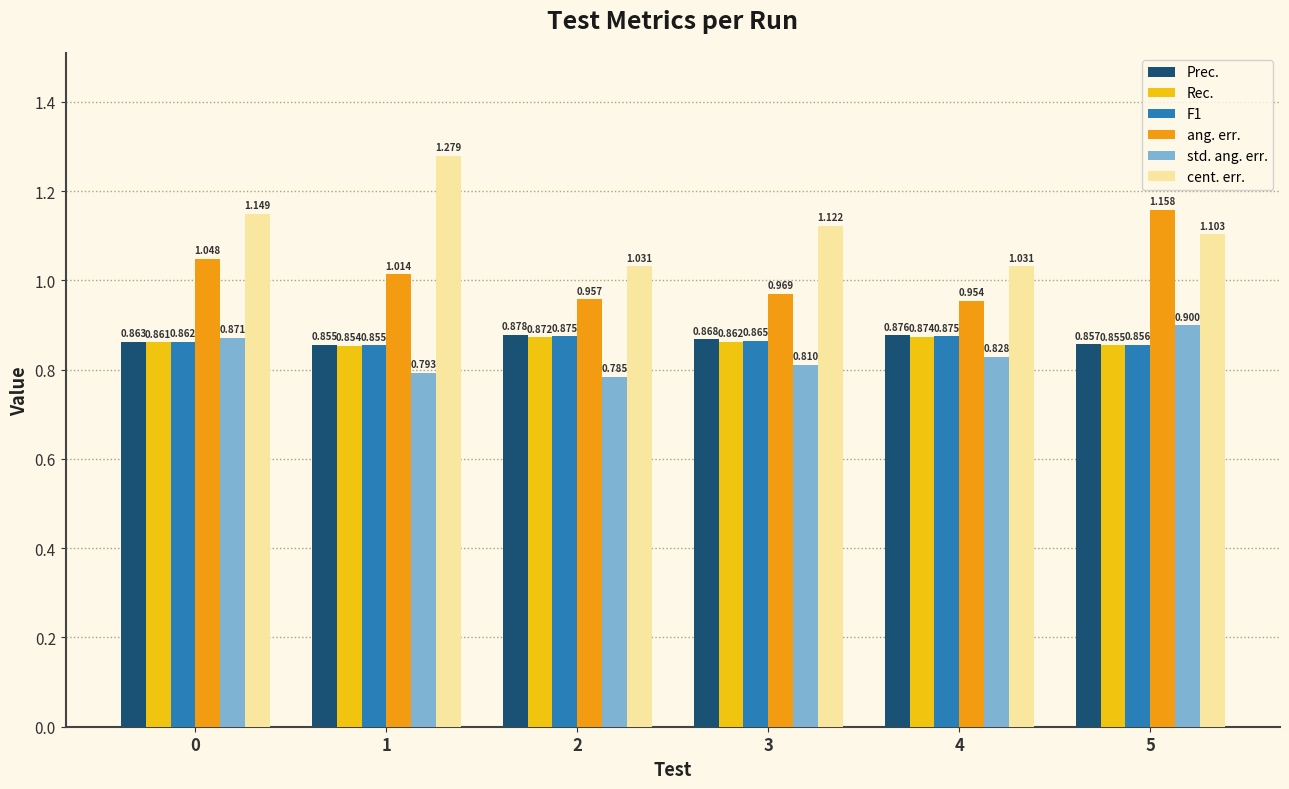

Which series changed the most between 1 and 5?

cent. err.